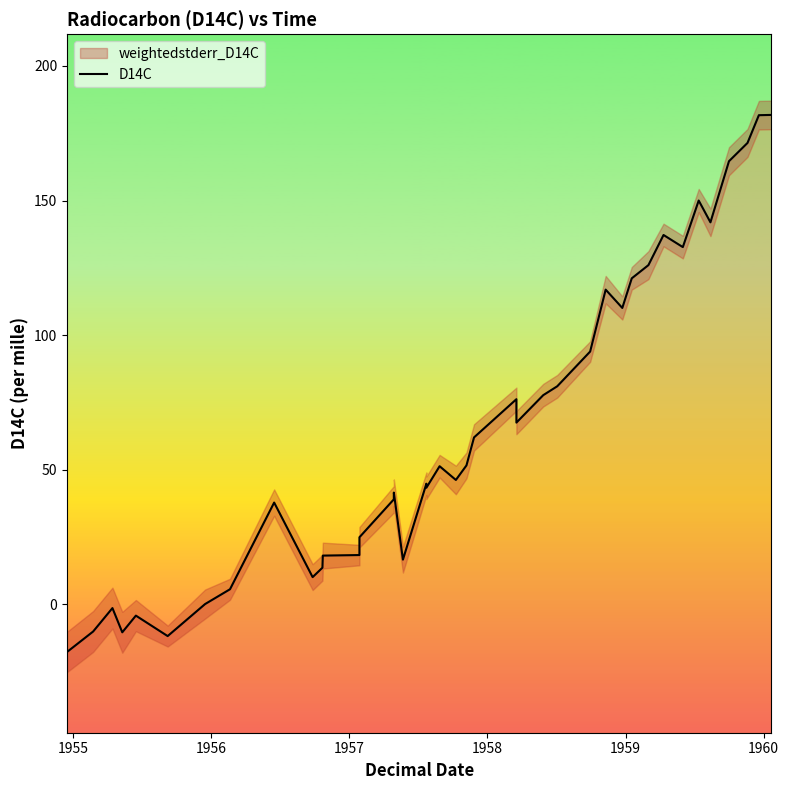

Is it true that the value at 19 is 31.5?

False